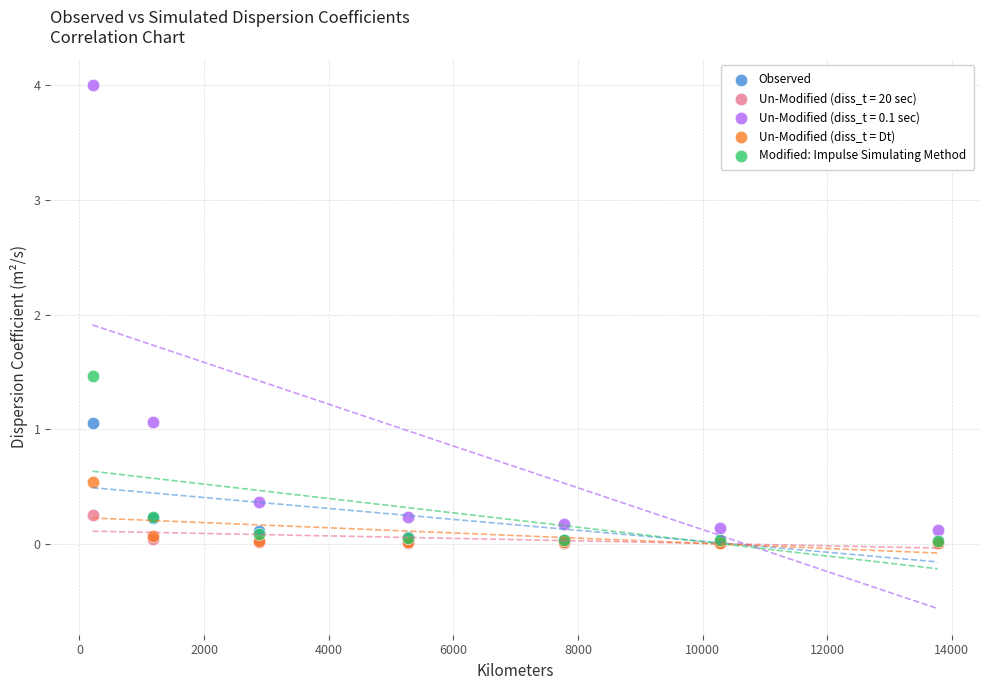

What are all the series names shown in the legend?

Observed, Un-Modified (diss_t = 20 sec), Un-Modified (diss_t = 0.1 sec), Un-Modified (diss_t = Dt), Modified: Impulse Simulating Method